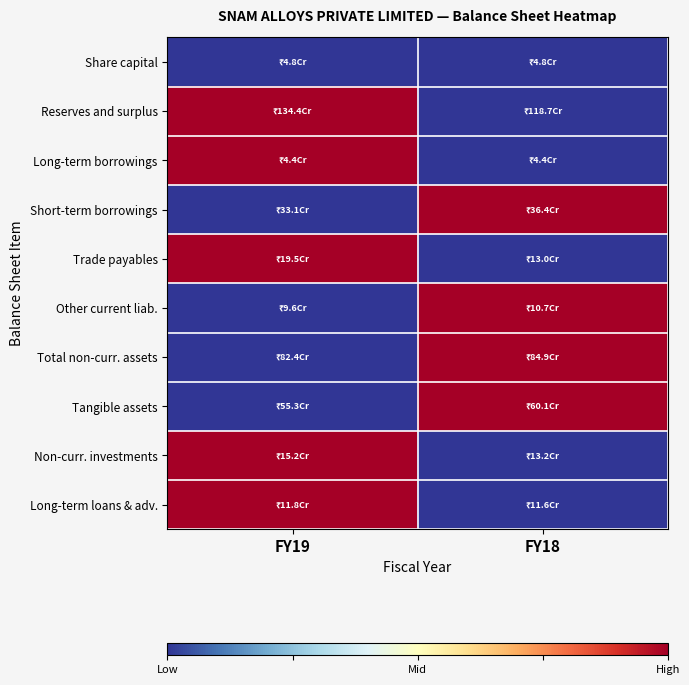

Between FY19 and FY18, which series saw the biggest shift?

Reserves and surplus